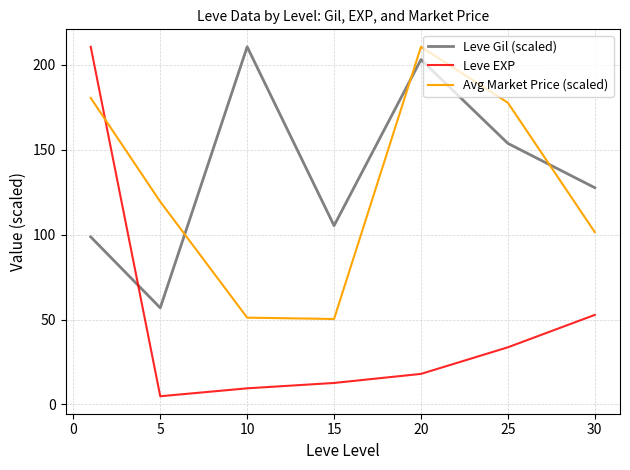

What is the difference between the maximum and minimum values in the Leve EXP series?

205.8